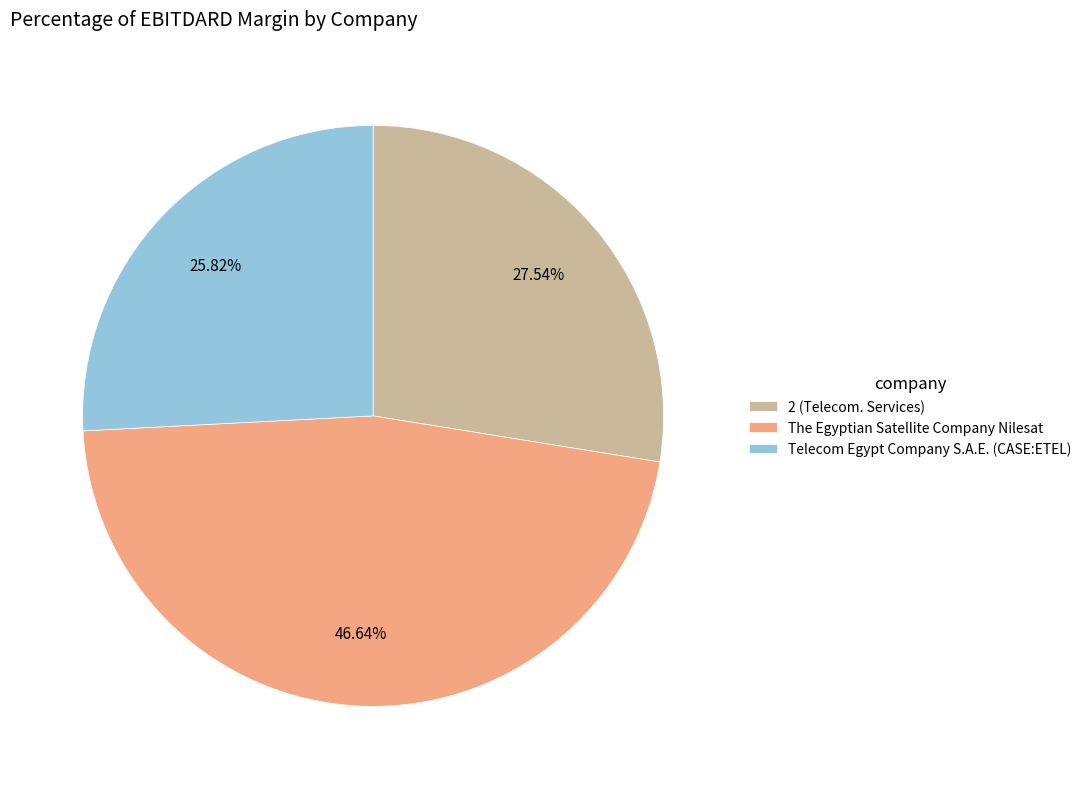

Combined, do Telecom Egypt Company S.A.E. (CASE:ETEL) and 2 (Telecom. Services) account for over 50%?

Yes